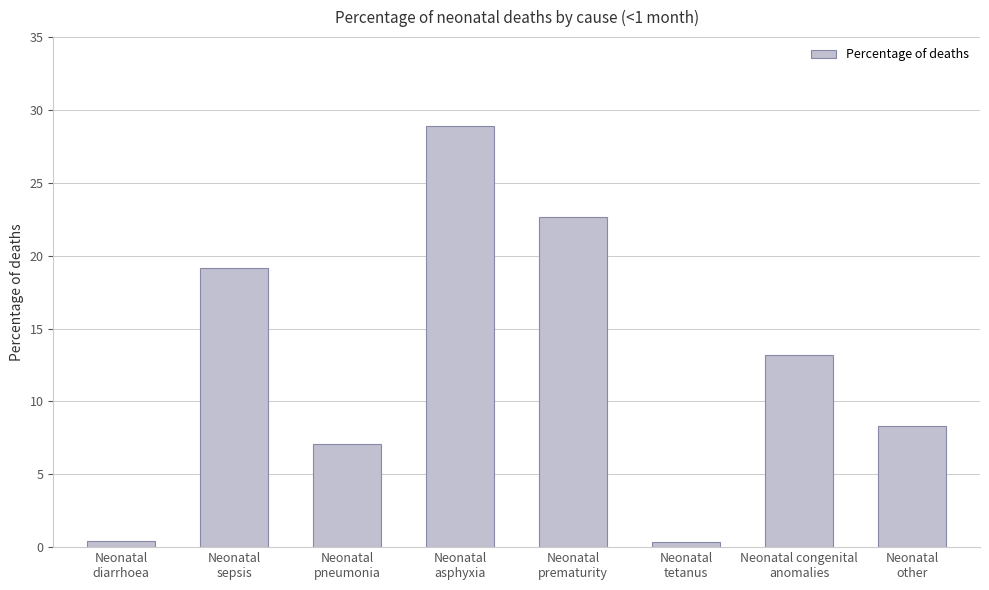

What is the sum of all values?

100.0